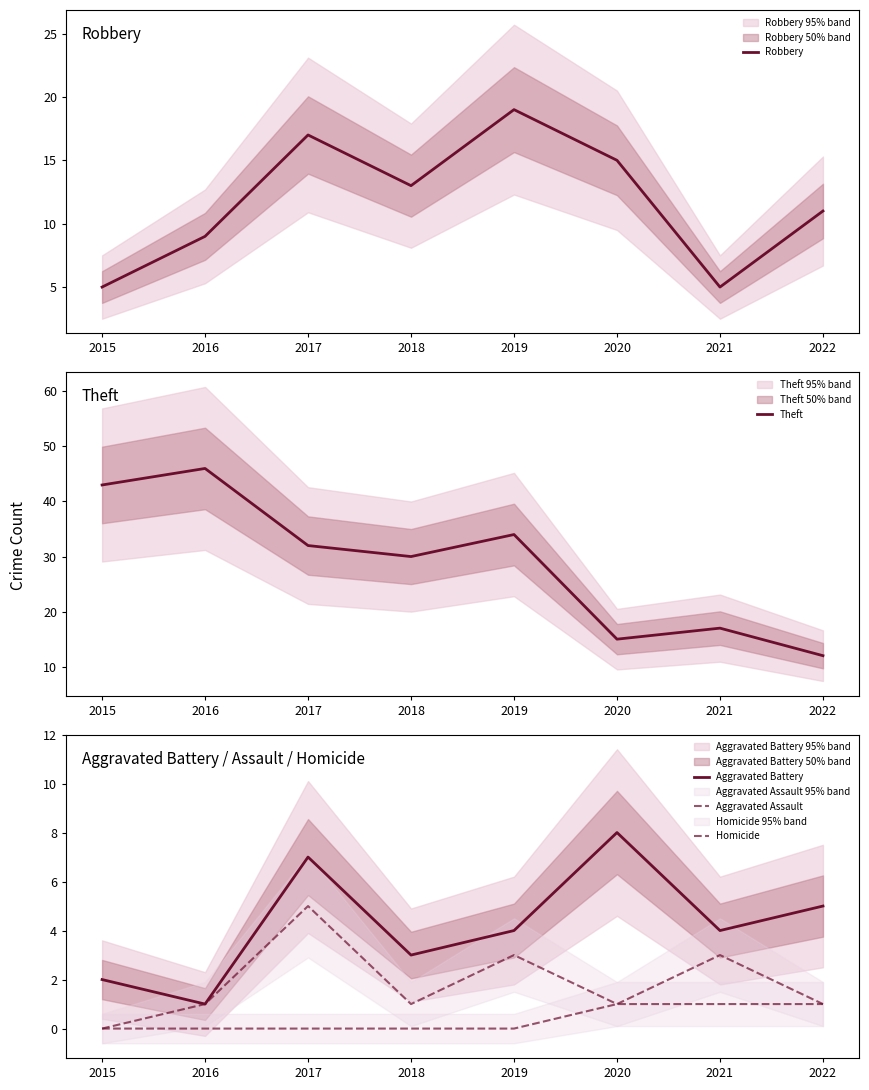

Which has a higher value, 2016 or 2022?

2022